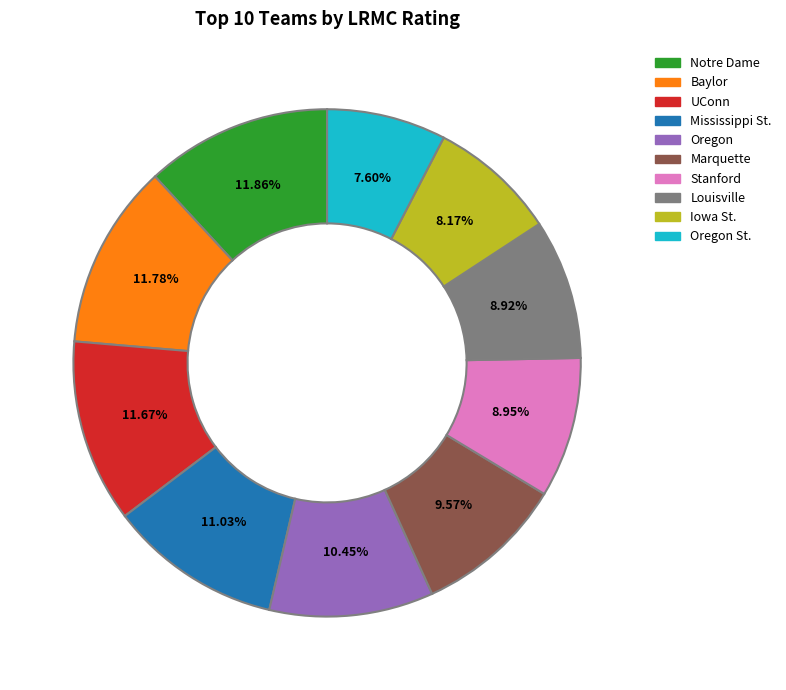

To the nearest percent, what portion does UConn represent?

12%